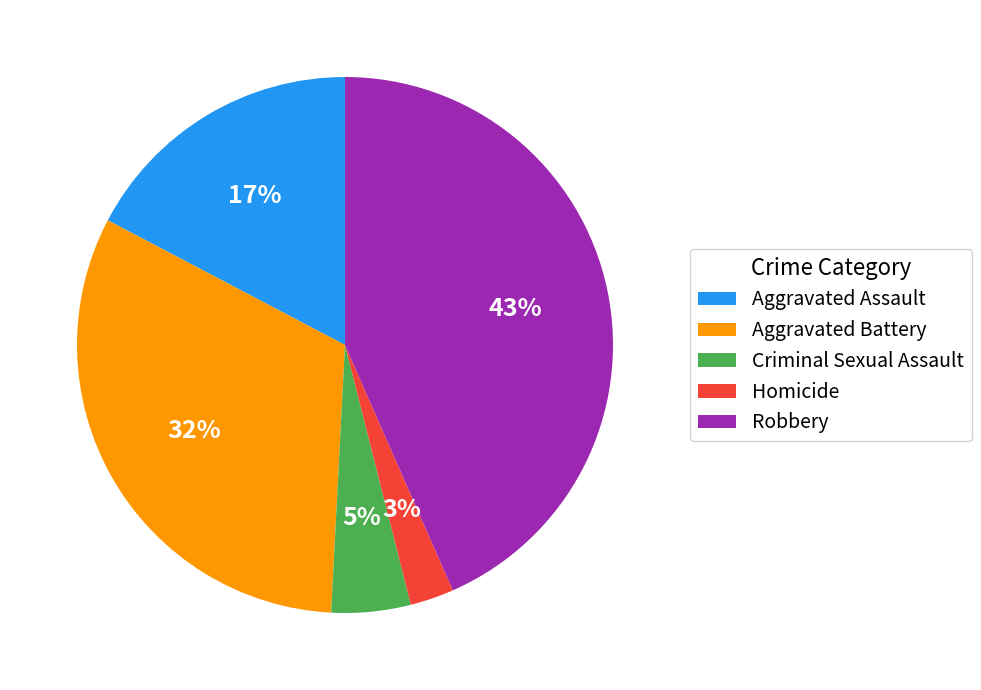

Which category has the smallest portion of the pie?

Homicide